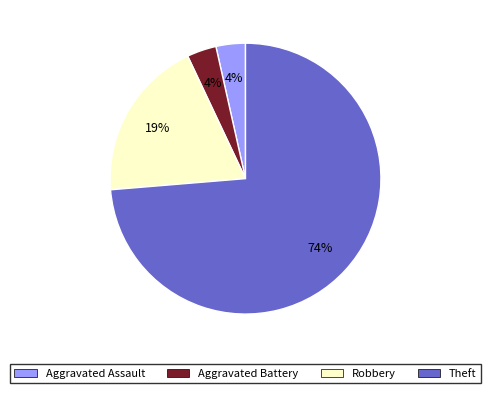

Is the sum of Aggravated Battery and Robbery greater than half?

No